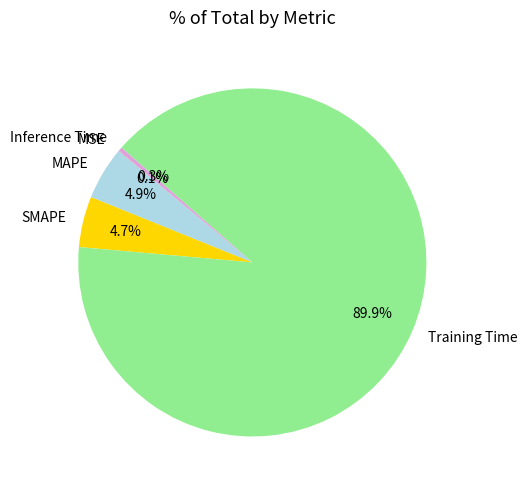

Is it true that MAPE is 5% of the pie?

True